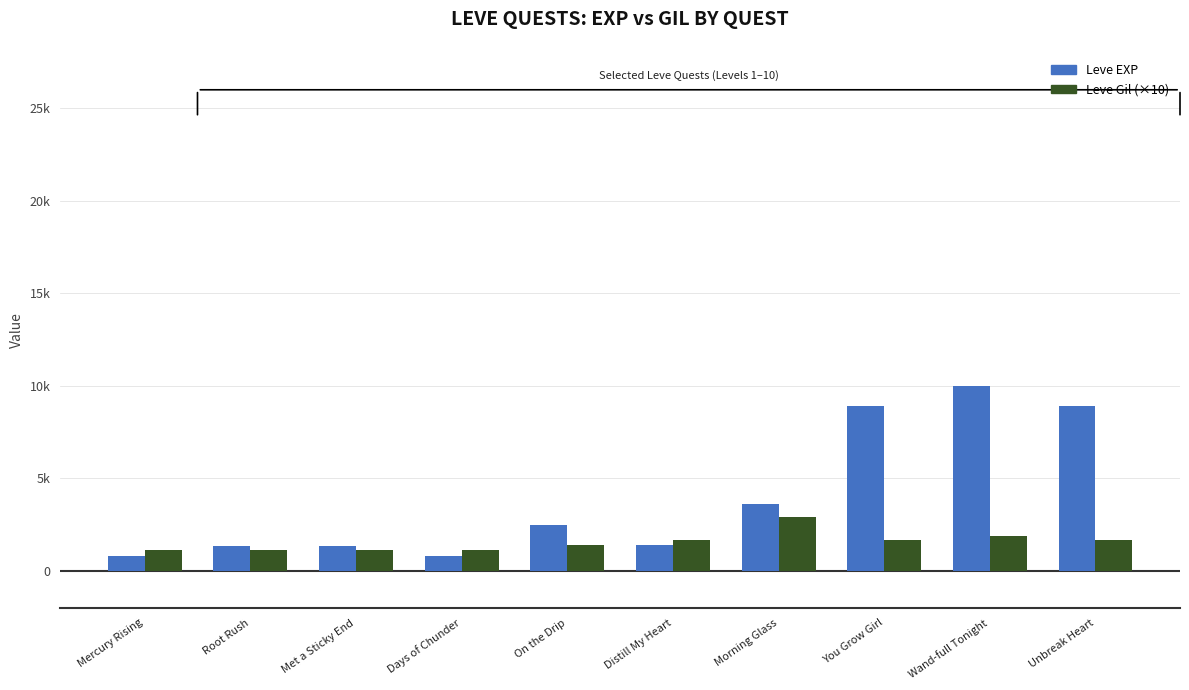

What is the minimum value for Leve EXP?

800